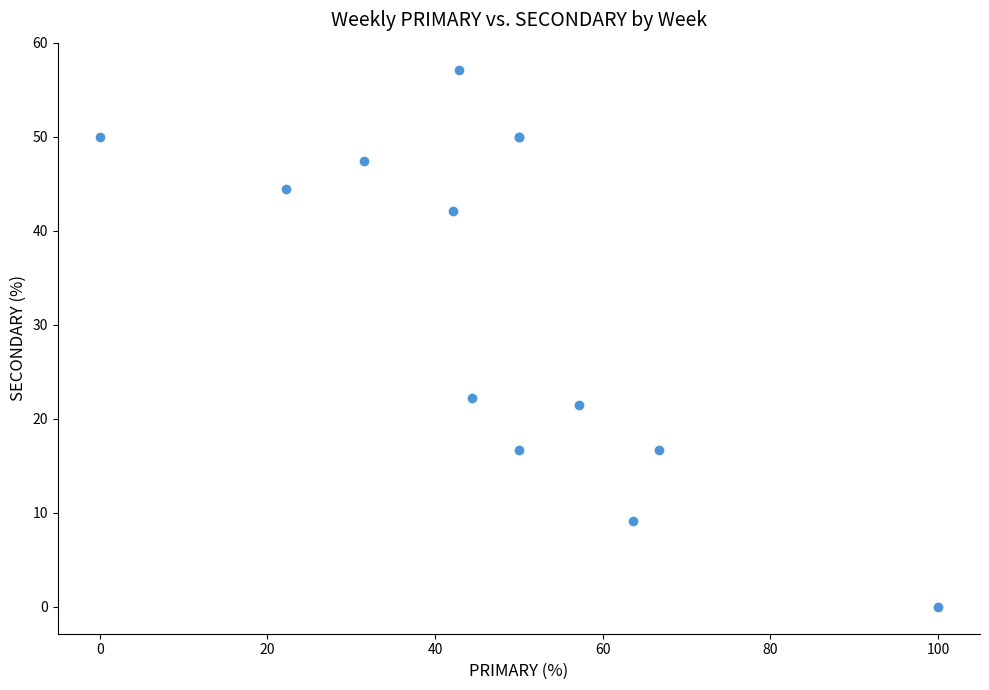

What Y value in the scatter plot is closest to 28?

22.2